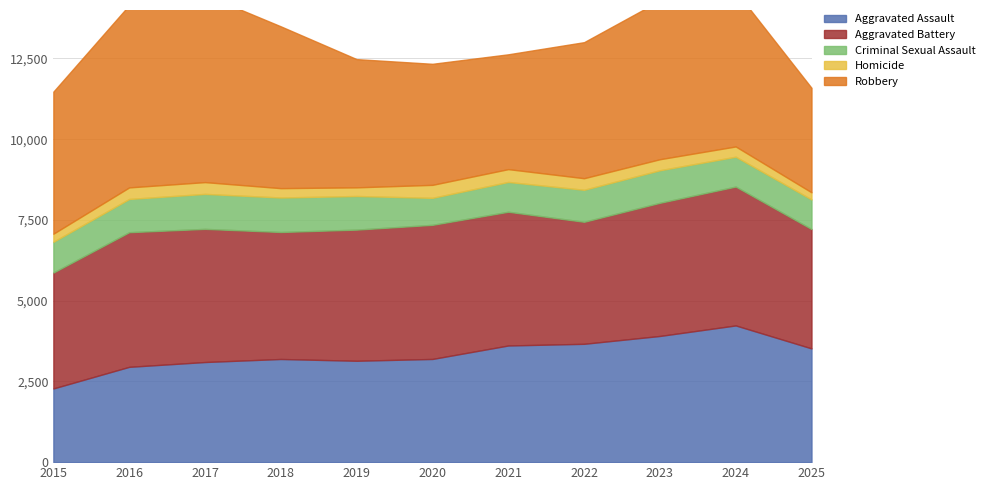

What is the difference between the second highest and second lowest values in the Homicide series?

147